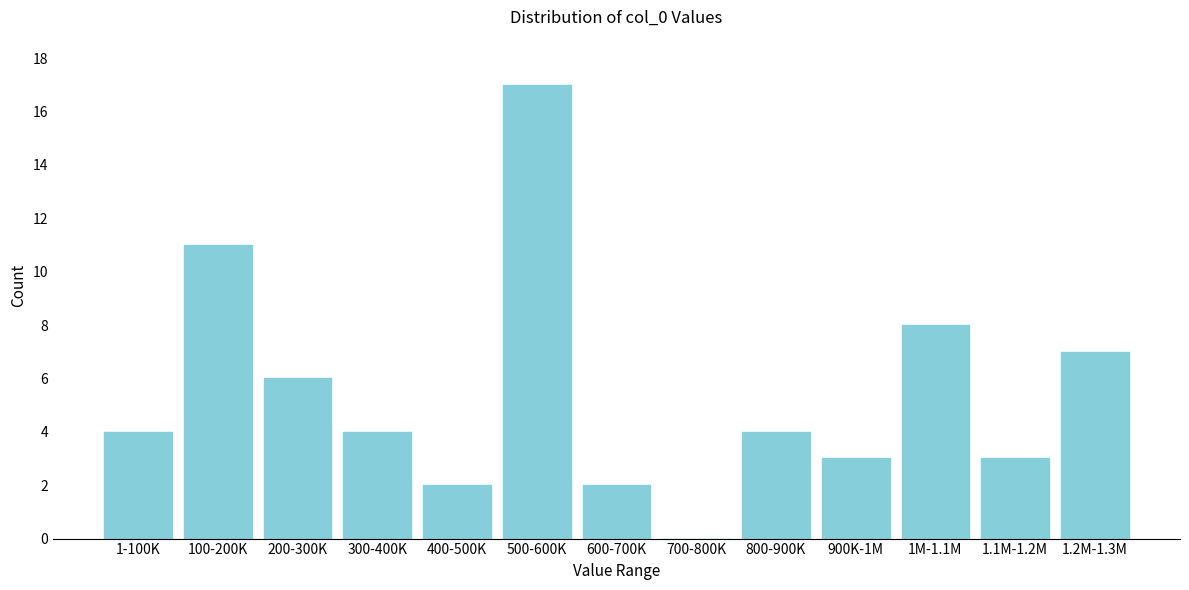

Reading left to right, extract all data points from this chart.

1-100K=4	100-200K=11	200-300K=6	300-400K=4	400-500K=2	500-600K=17	600-700K=2	700-800K=0	800-900K=4	900K-1M=3	1M-1.1M=8	1.1M-1.2M=3	1.2M-1.3M=7